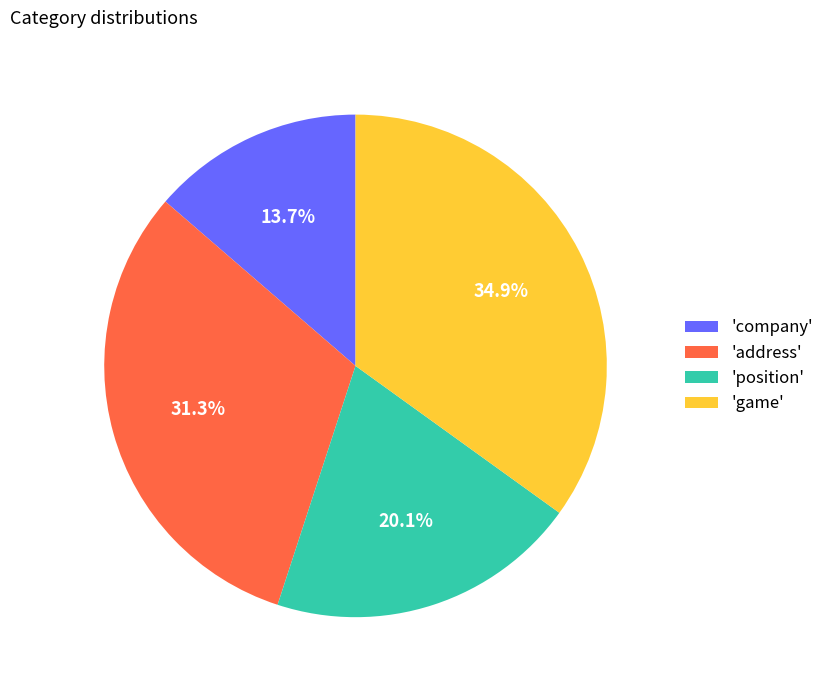

What percentage do 'company' and 'game' together represent?

48.6%